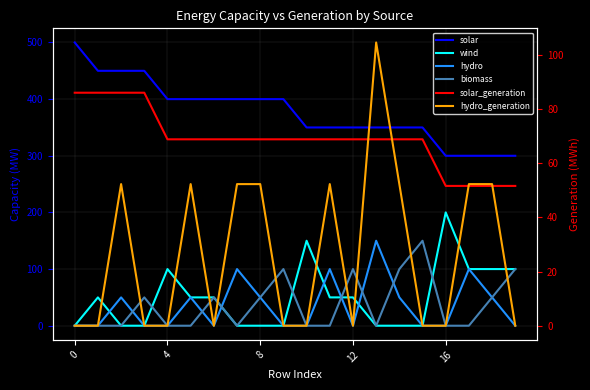

What is the greatest value displayed?

500.0